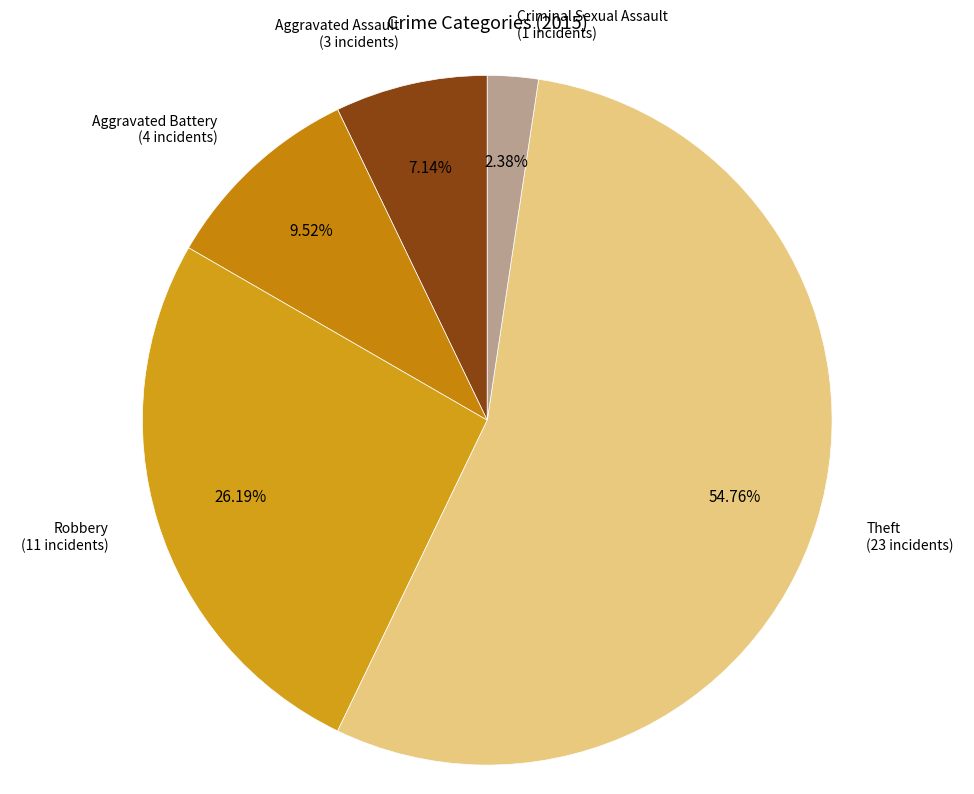

To the nearest percent, what is the difference between the Aggravated Assault and Criminal Sexual Assault slice percentages?

5%